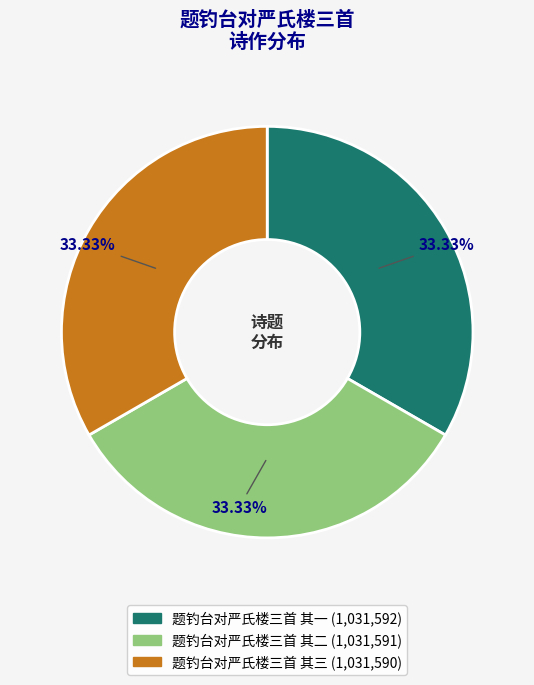

To the nearest percent, what is the average slice percentage?

33%